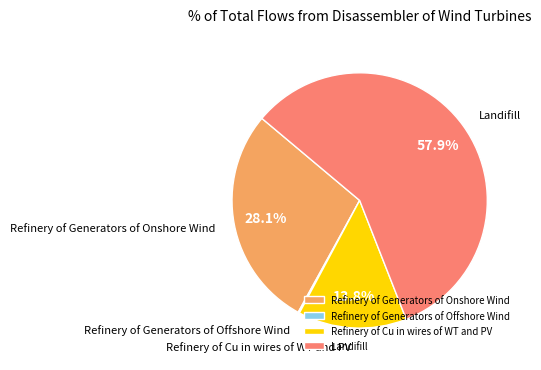

Between Refinery of Generators of Onshore Wind and Refinery of Cu in wires of WT and PV, which is larger?

Refinery of Generators of Onshore Wind